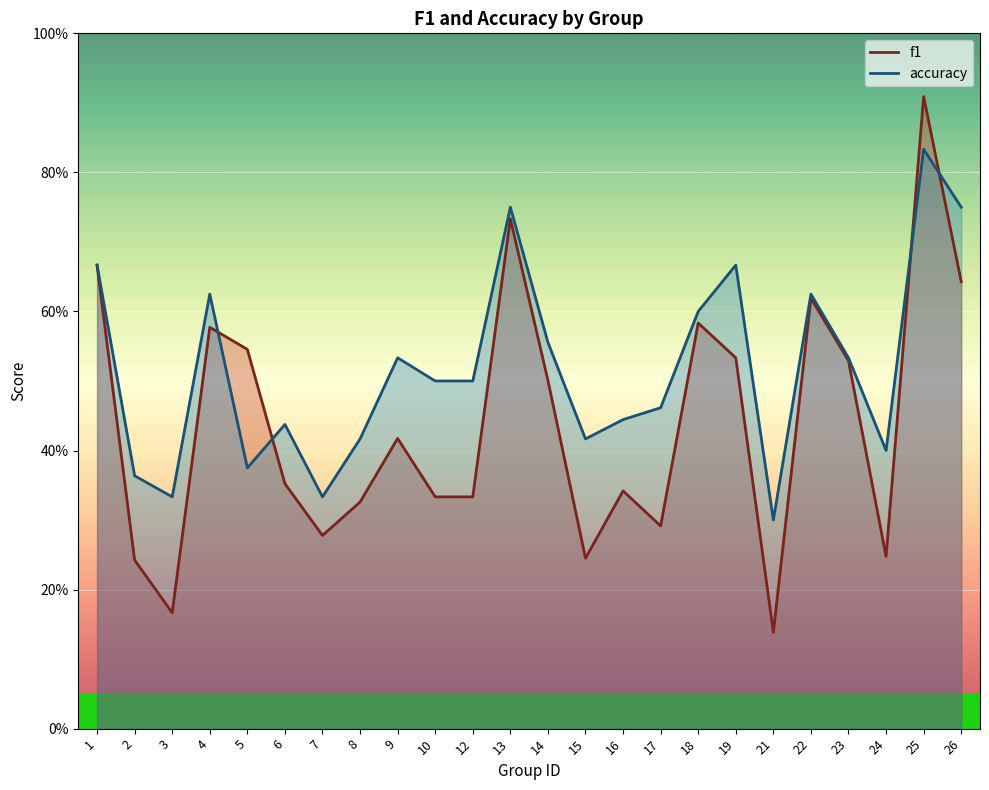

At which category does accuracy reach its first local valley?

3